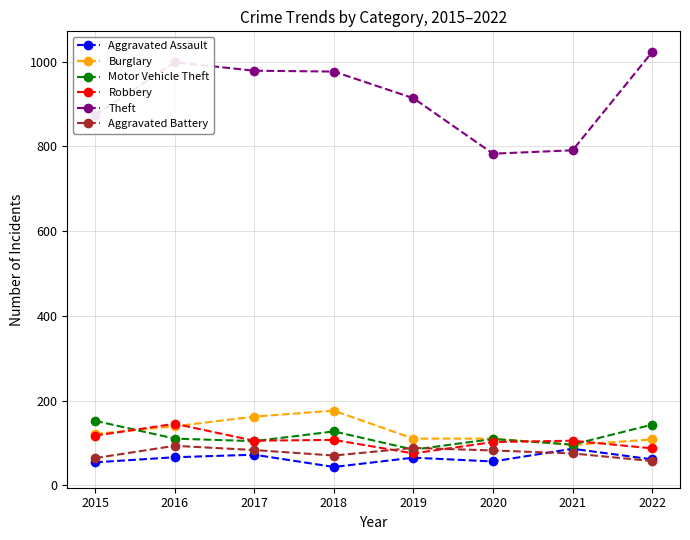

Which category has the highest value across all series?

2022